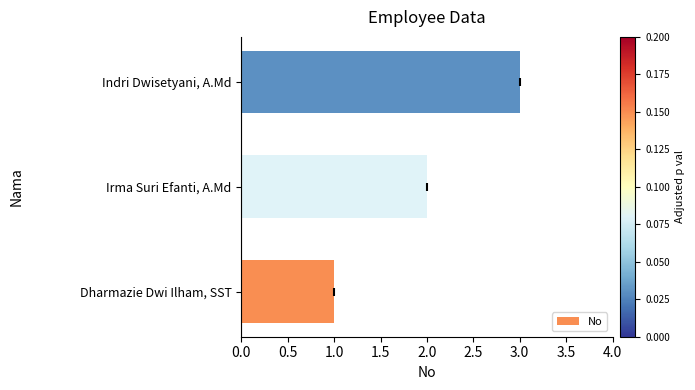

Where is the data nearest to the value 2?

Irma Suri Efanti, A.Md